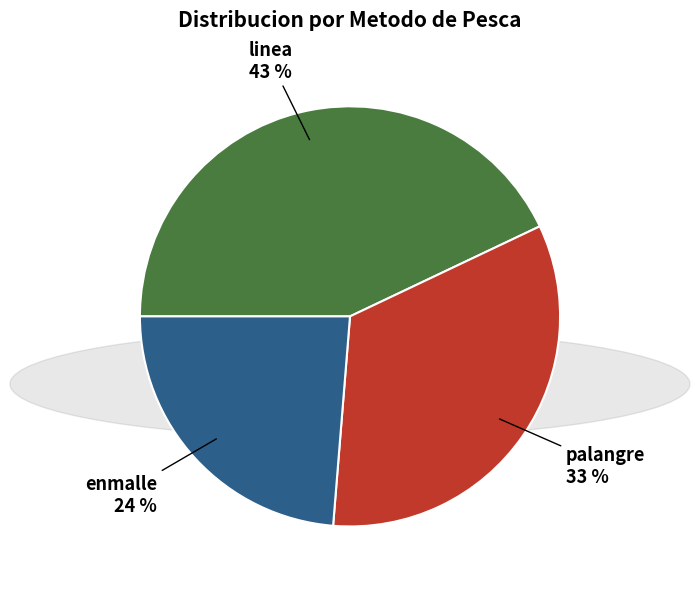

Is there a majority slice in this chart?

No